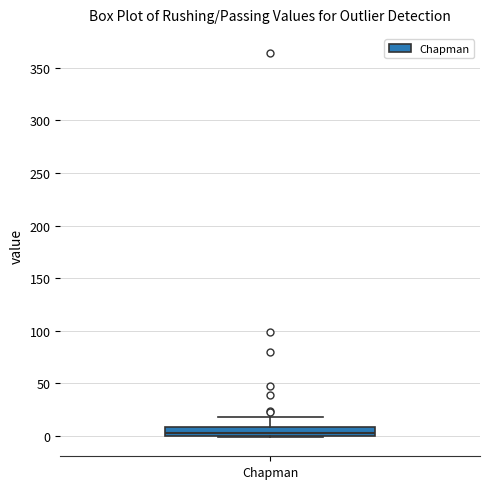

Read this box plot against the y-axis: the position of the median line, the range covered by the box, and the ends of both whiskers. The values are not printed on the chart, so give them approximately, as read against the axis.

median 5, box 0 to 10, whiskers 0 to 20